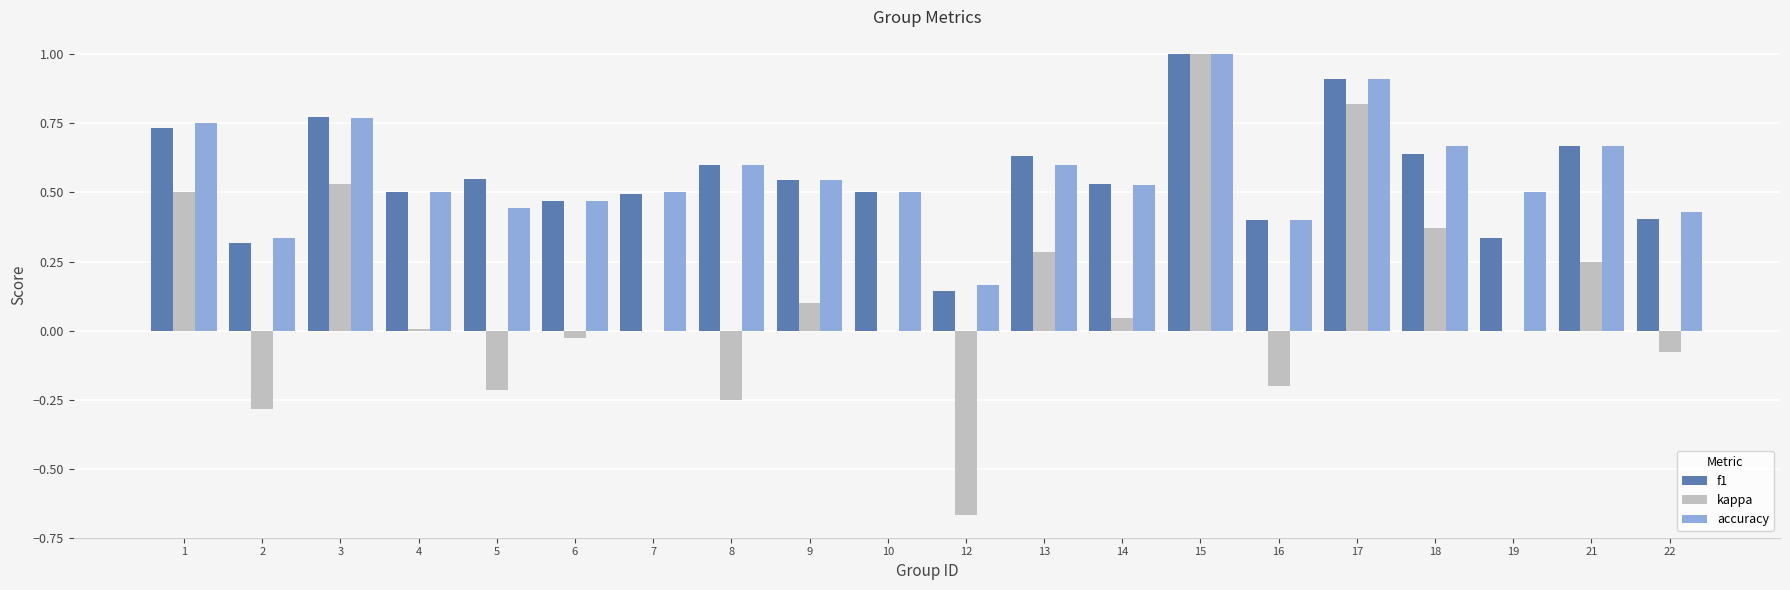

Which category has the highest value in the f1 series?

15